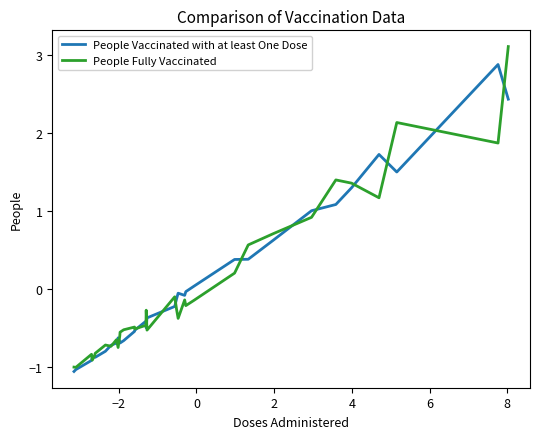

What is the minimum value shown in the chart?

-1.1